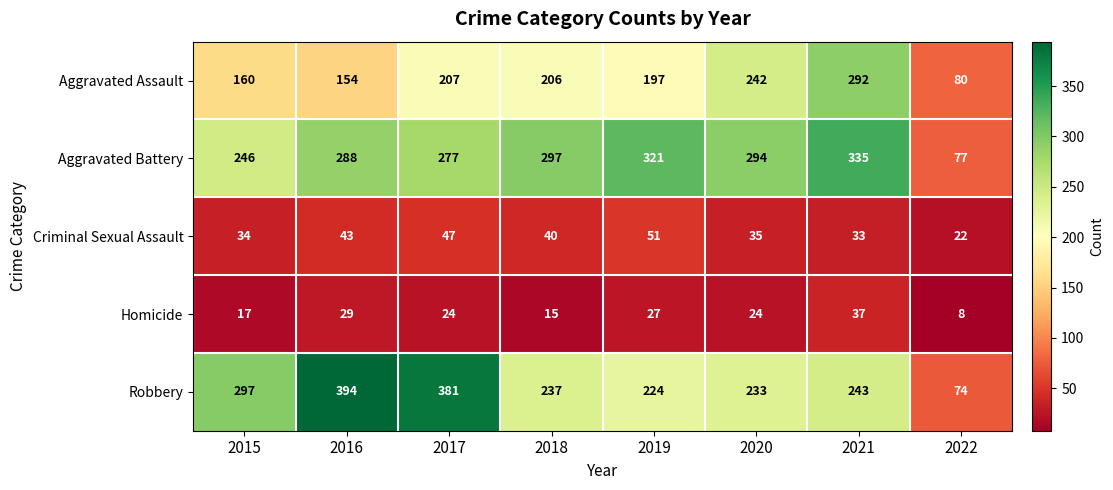

Is it true that Criminal Sexual Assault equals 68 at 2019?

False